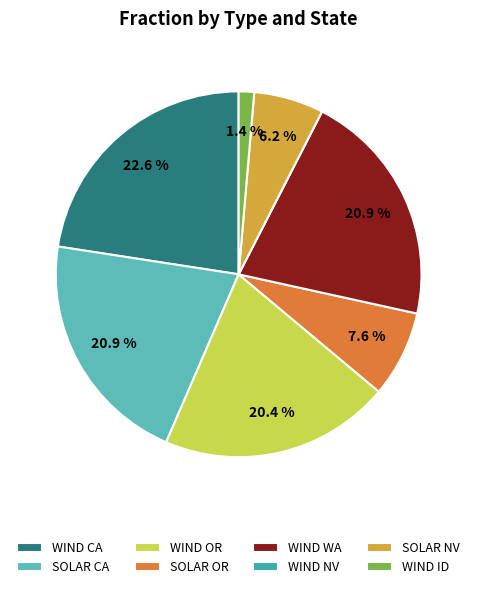

True or false: WIND OR accounts for 20% of the total.

True